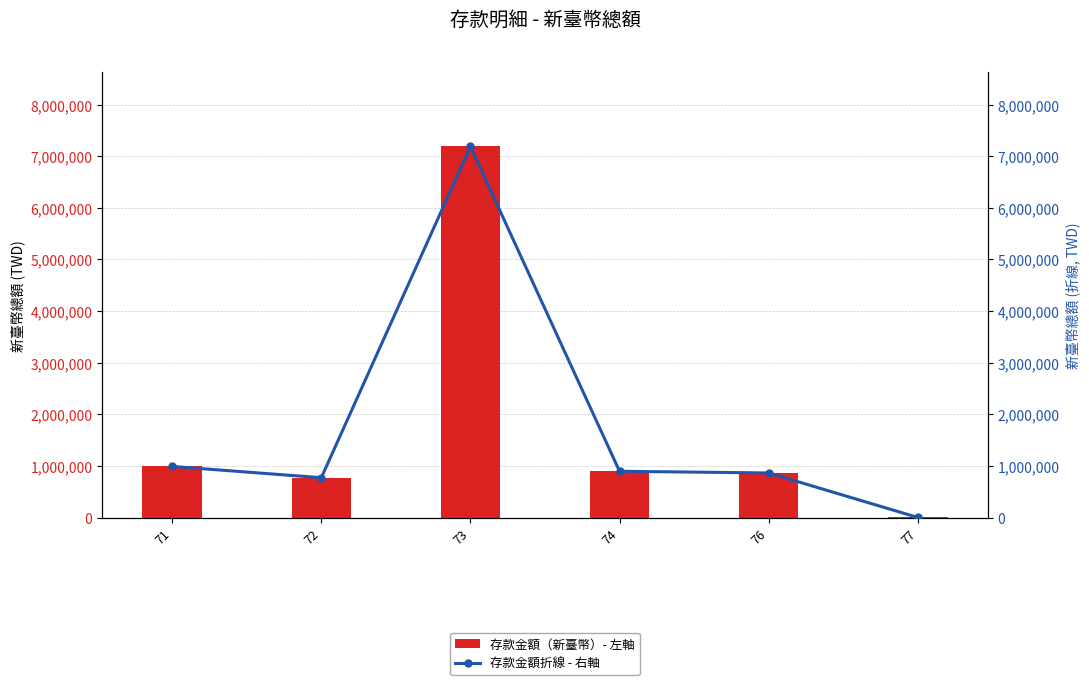

Reading left to right, transcribe all the data shown in this chart.

存款金額（新臺幣）- 左軸: 71=990336	72=771586	73=7188835	74=896141	76=863253	77=1264
存款金額折線 - 右軸: 71=990336	72=771586	73=7188835	74=896141	76=863253	77=1264